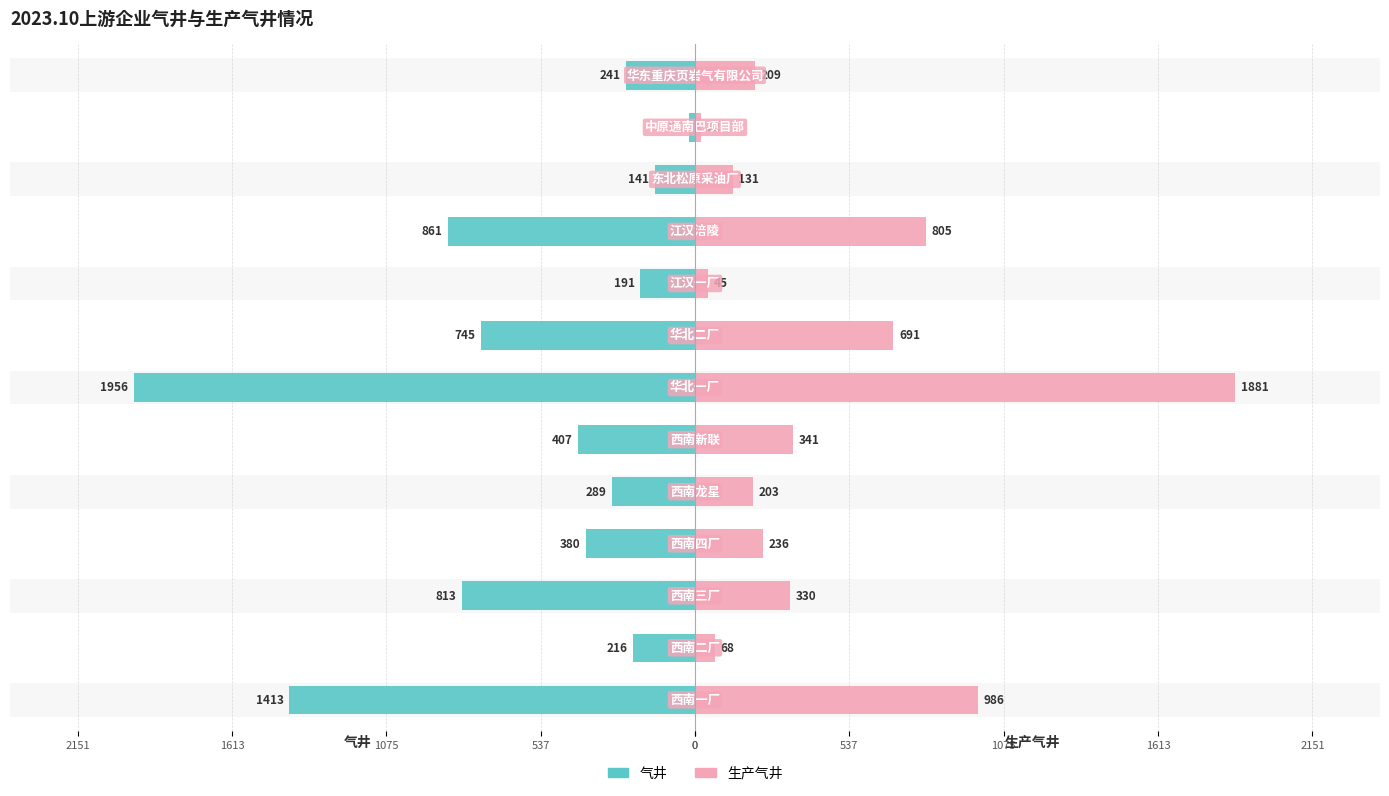

Reading left to right, transcribe all the data shown in this chart.

气井: -1413	-216	-813	-380	-289	-407	-1956	-745	-191	-861	-141	-22	-241
生产气井: 986	68	330	236	203	341	1881	691	45	805	131	22	209